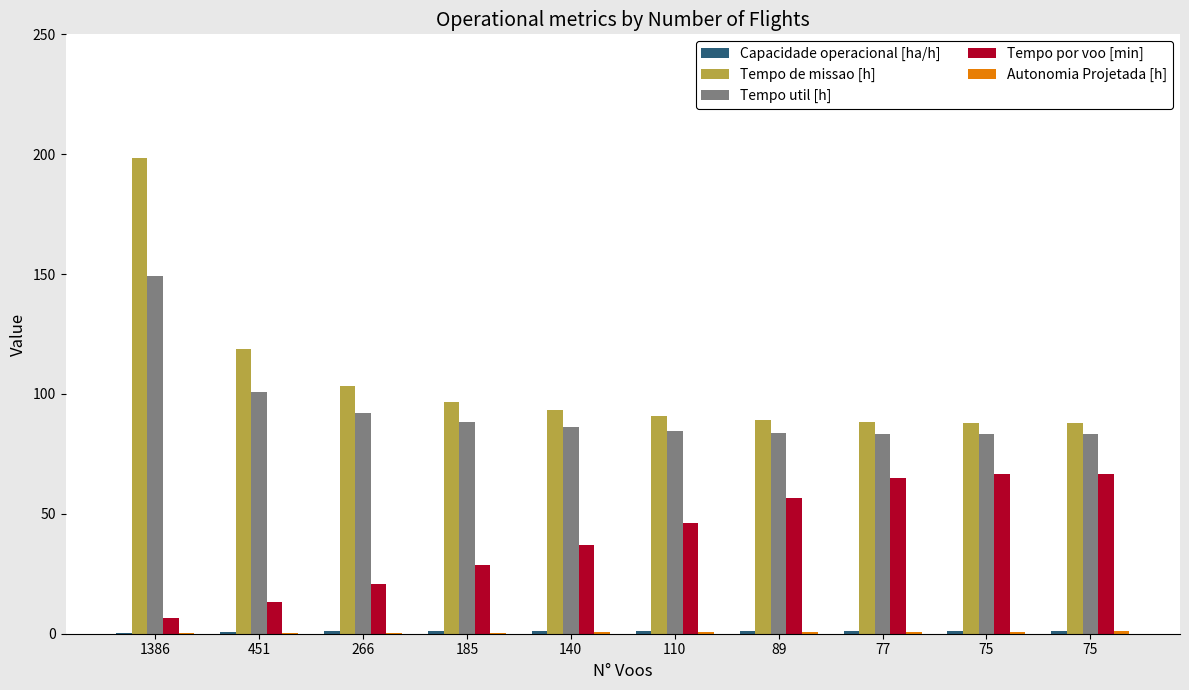

How many series are shown in this chart?

5